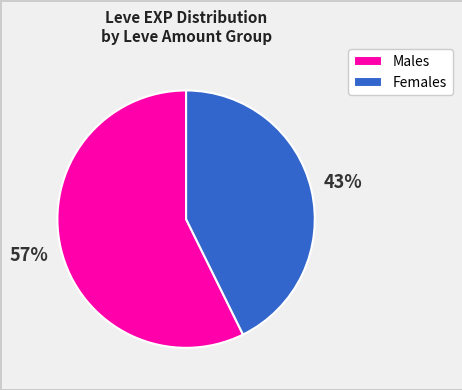

True or false: Females accounts for 43% of the total.

True